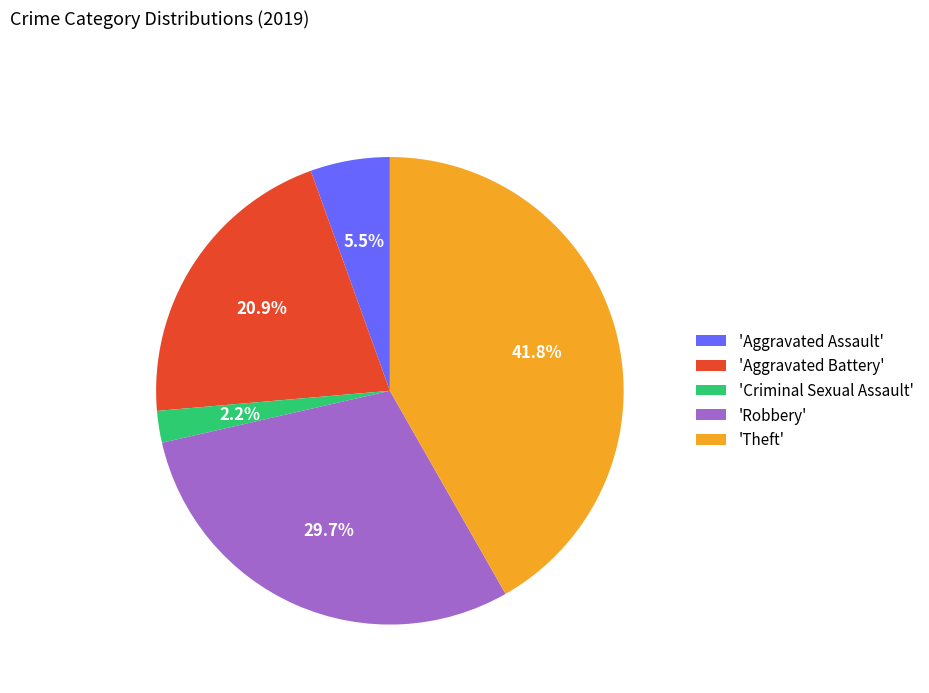

Which slice is the smallest?

'Criminal Sexual Assault'